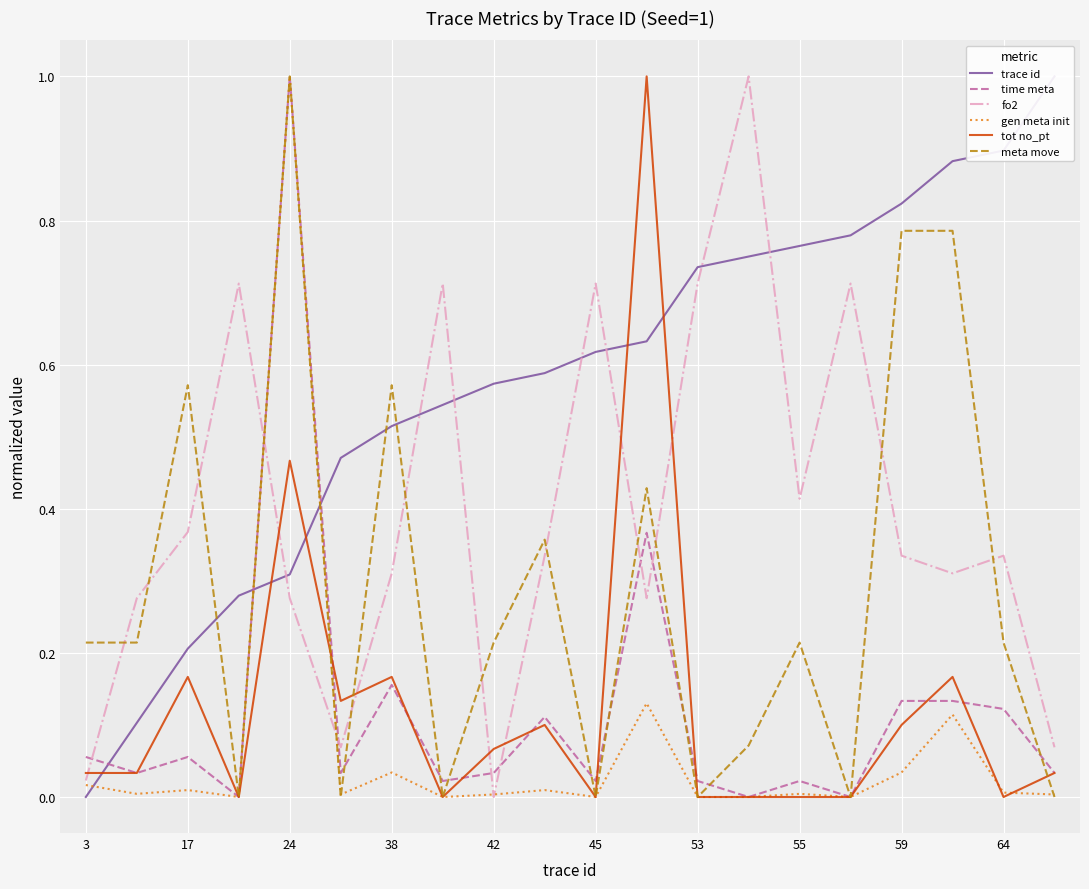

Which category has the highest value in the time meta series?

24